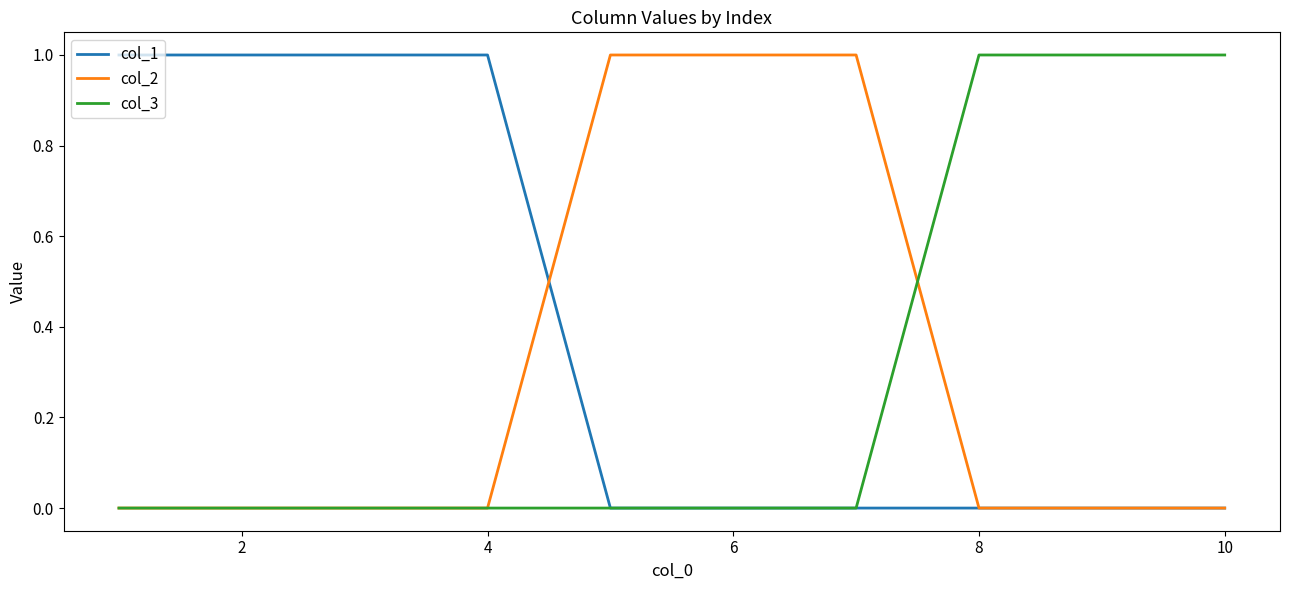

Which series has the largest total across all categories?

col_1